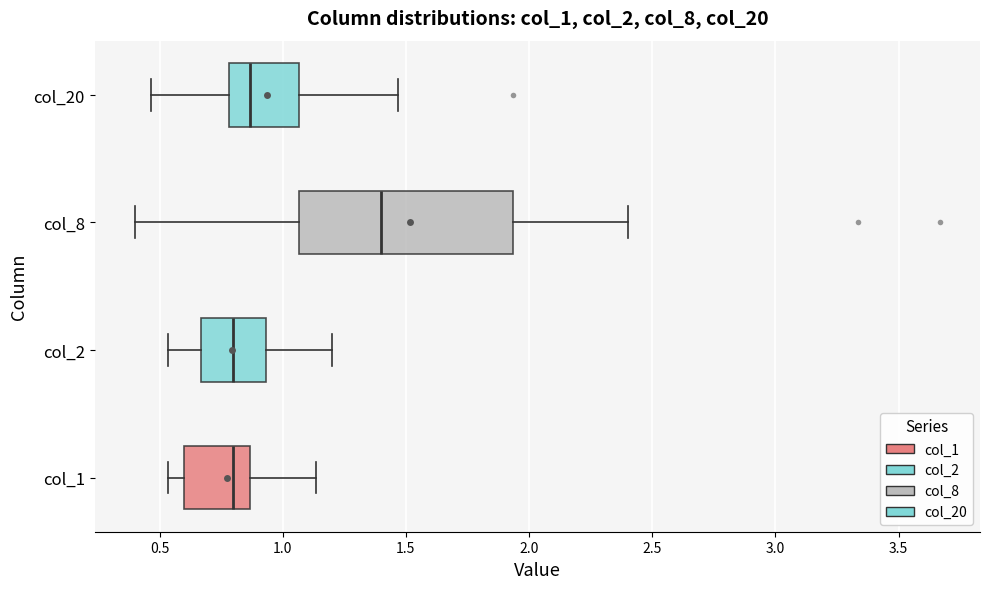

Reading bottom to top, read every box against the x-axis: the position of its median line, the range the box covers, and the ends of its whiskers. The values are not printed on the chart, so give them approximately, as read against the axis.

col_1: median 0.80, box 0.60 to 0.85, whiskers 0.55 to 1.15
col_2: median 0.80, box 0.65 to 0.95, whiskers 0.55 to 1.20
col_8: median 1.40, box 1.05 to 1.95, whiskers 0.40 to 2.40
col_20: median 0.85, box 0.80 to 1.05, whiskers 0.45 to 1.45